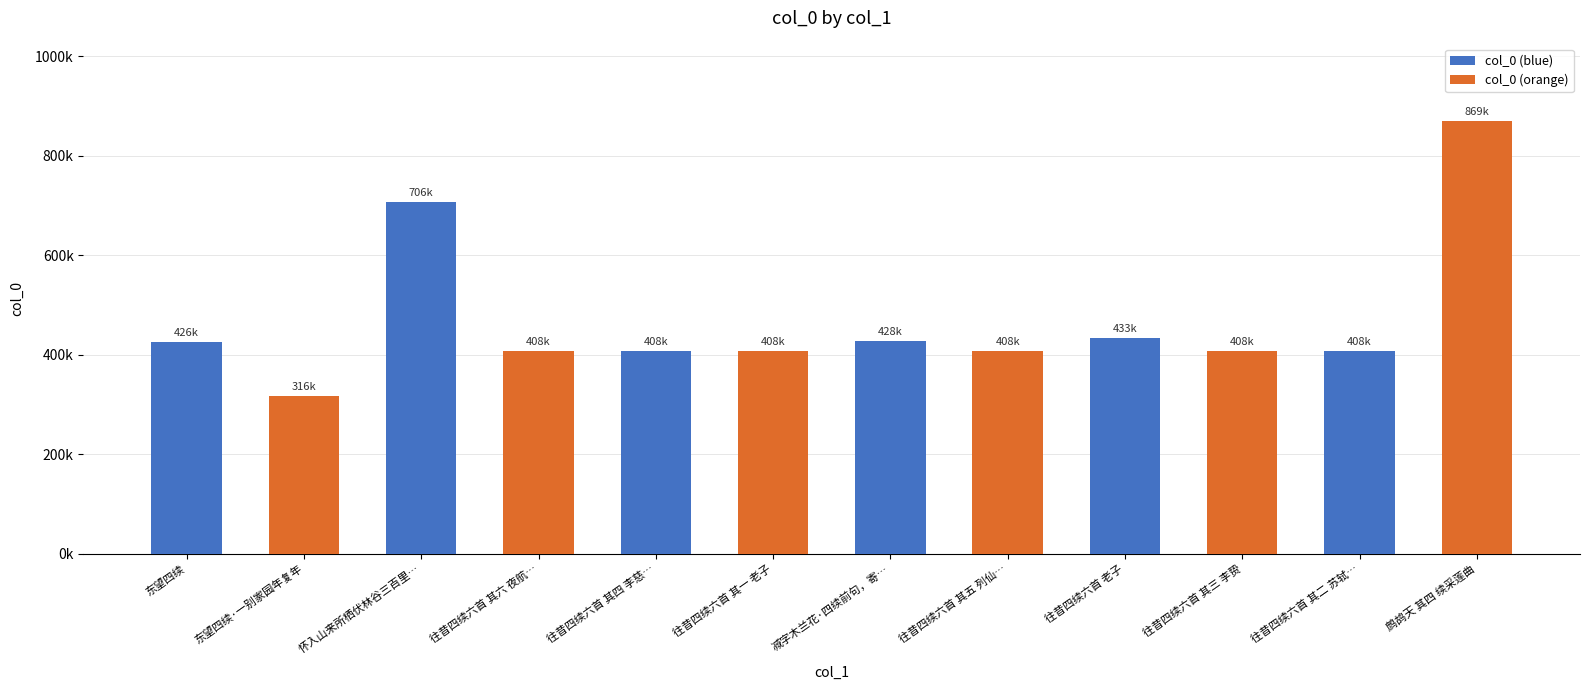

Where is the data nearest to the value 592470?

怀入山来所栖伏林谷三百里…